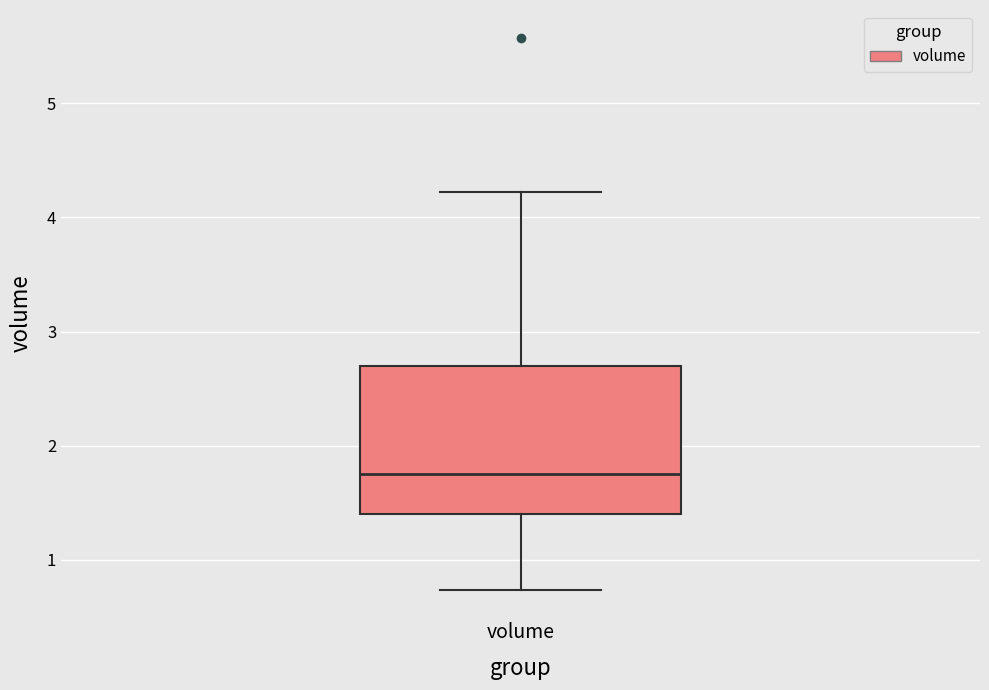

Transcribe this box plot: give where the median line is, the range the box spans, and where the two whiskers end, as read against the y-axis. The values are not printed on the chart, so give them approximately, as read against the axis.

median 1.8, box 1.4 to 2.7, whiskers 0.7 to 4.2